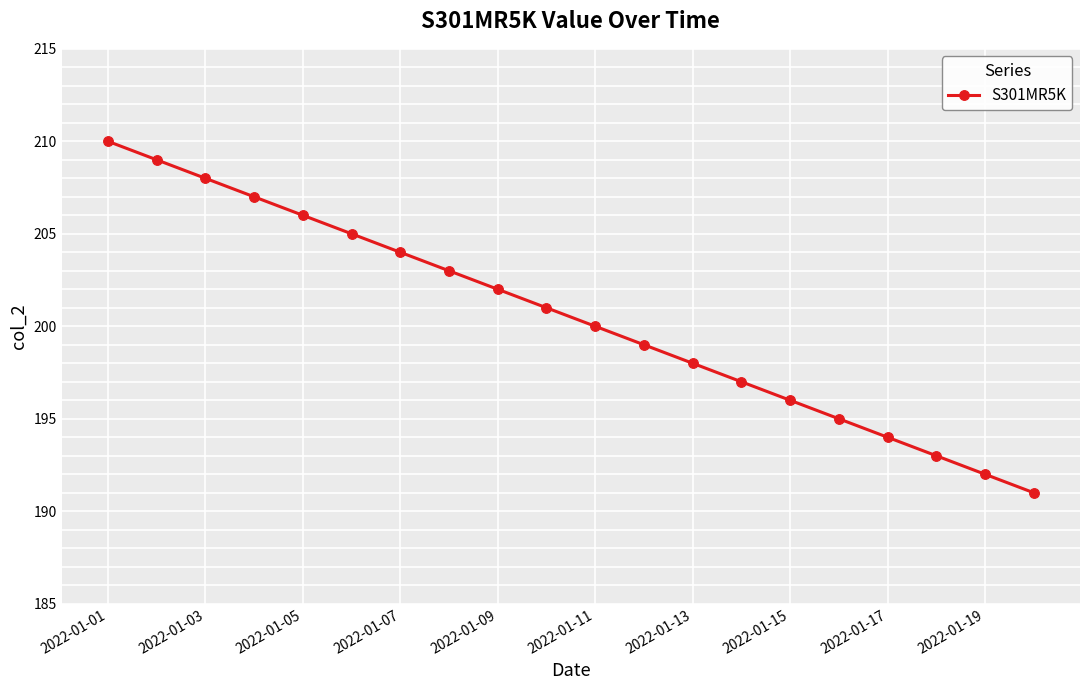

What is the difference between the maximum and second lowest values?

18